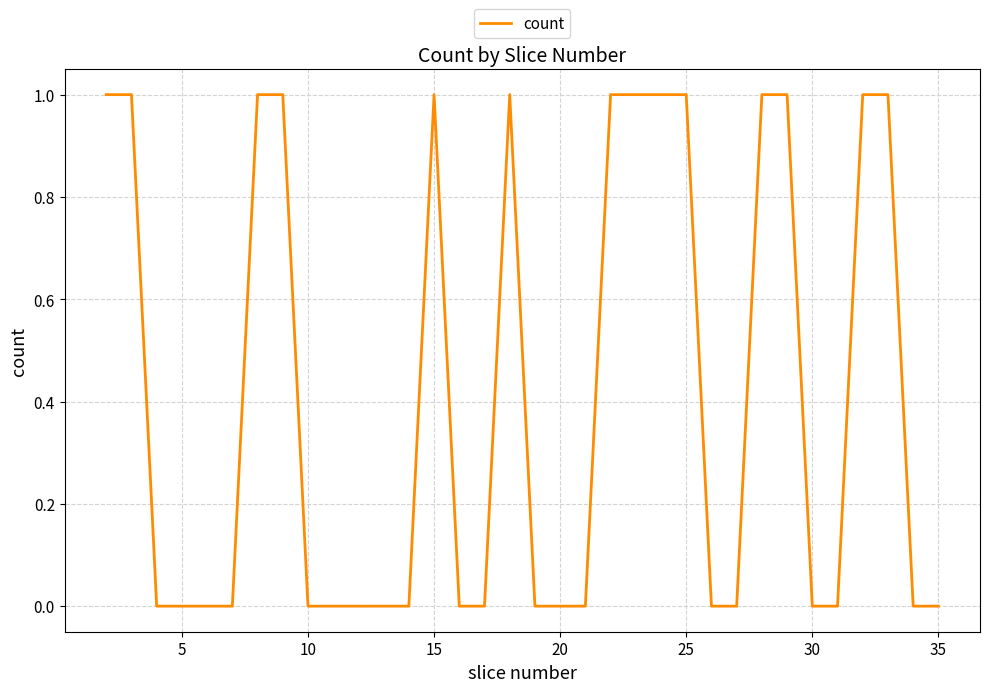

How many interior local peaks (higher than both neighbors) does the data have?

2